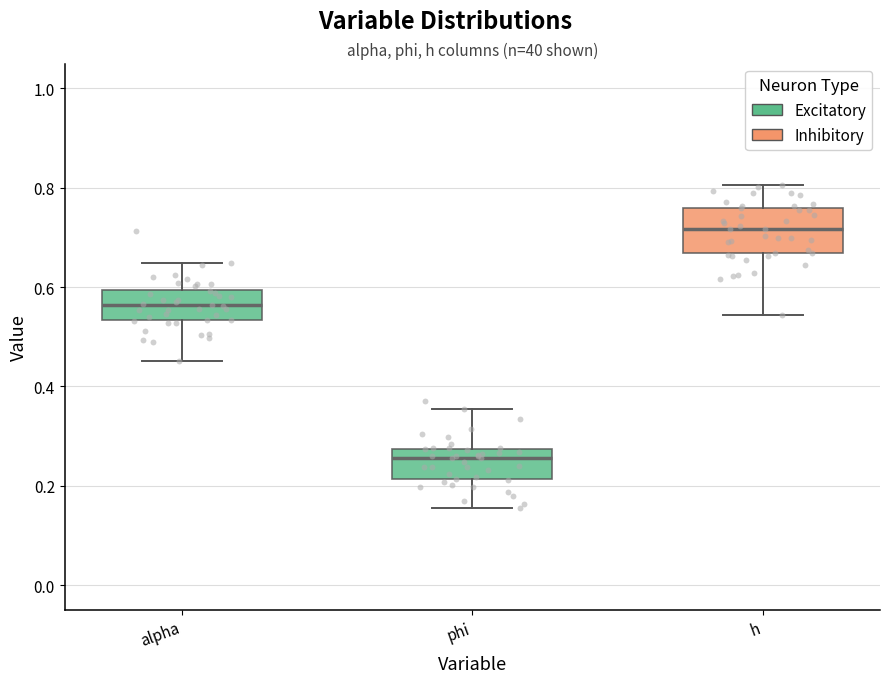

Reading left to right, read every box against the y-axis: the position of its median line, the range the box covers, and the ends of its whiskers. The values are not printed on the chart, so give them approximately, as read against the axis.

alpha: median 0.56, box 0.54 to 0.60, whiskers 0.46 to 0.64
phi: median 0.26, box 0.22 to 0.28, whiskers 0.16 to 0.36
h: median 0.72, box 0.66 to 0.76, whiskers 0.54 to 0.80